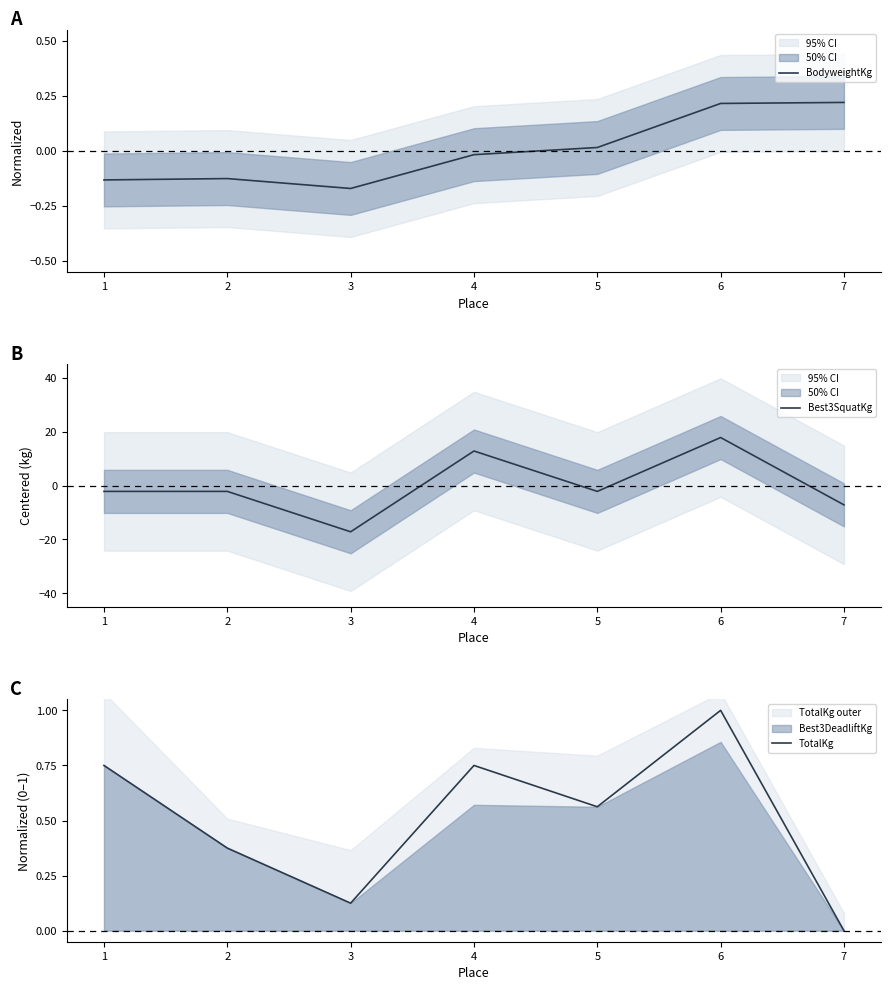

What are all the series names shown in the legend?

BodyweightKg, Best3SquatKg, TotalKg